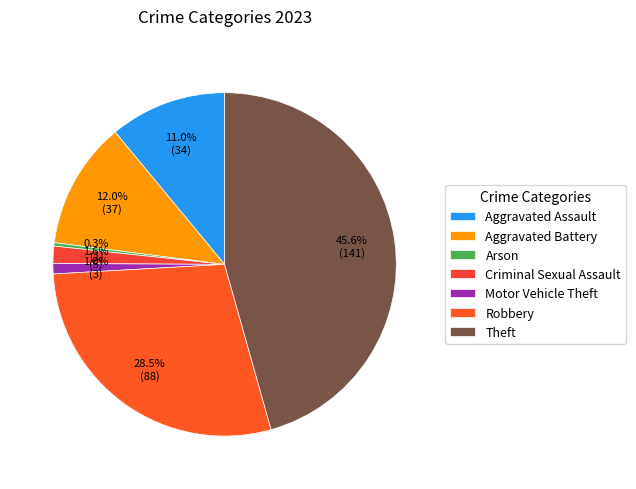

What is the smallest slice in the pie chart?

Arson